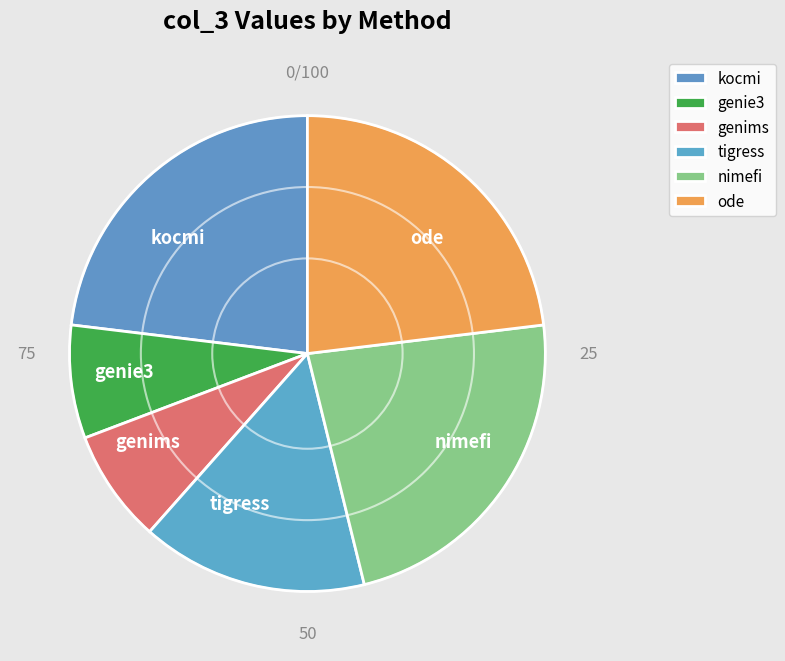

Is there a majority slice in this chart?

No